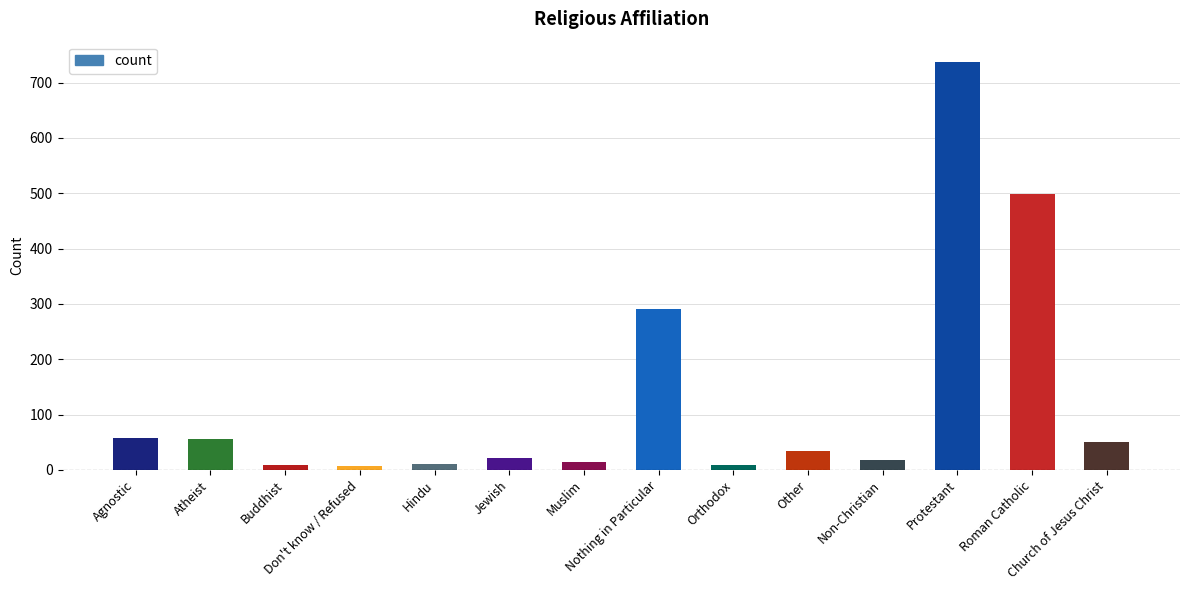

What is the change in value from Hindu to Other?

+23